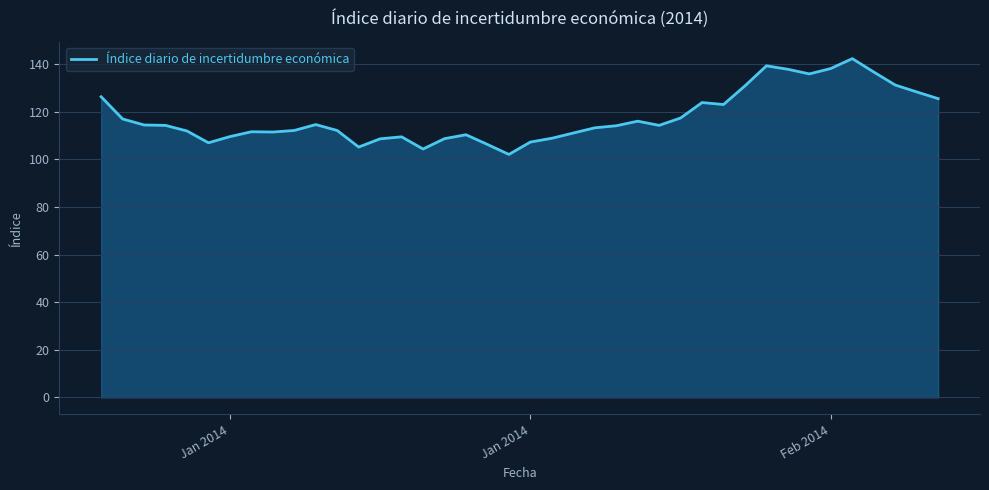

What is the minimum value shown in the chart?

102.0